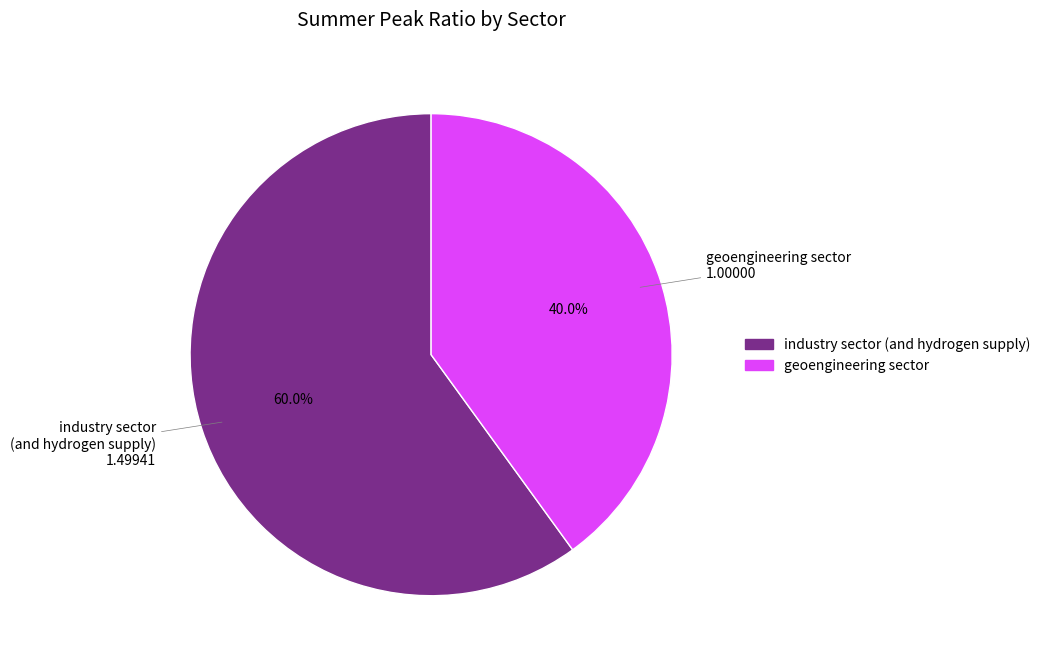

Rank the categories by value from highest to lowest.

industry sector (and hydrogen supply), geoengineering sector